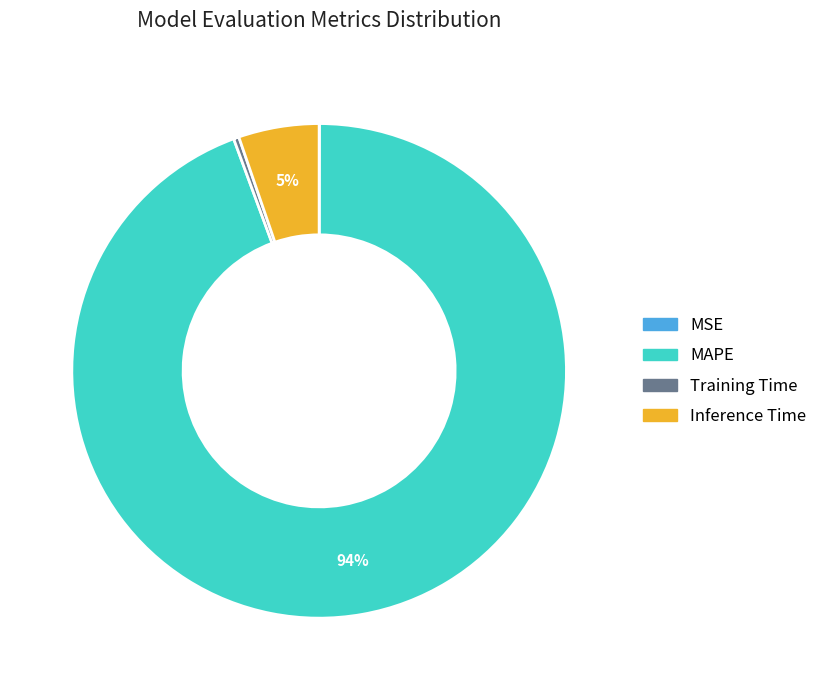

Combined, do Inference Time and Training Time account for over 50%?

No